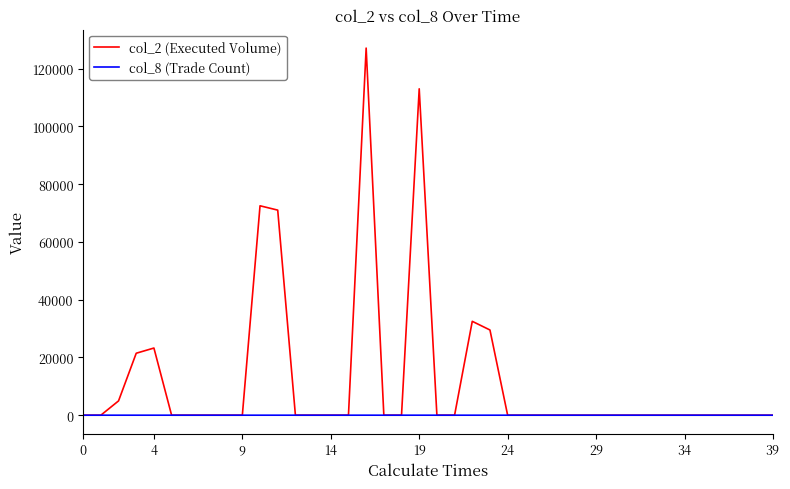

List the series in order of their peak value, highest first.

col_2 (Executed Volume), col_8 (Trade Count)